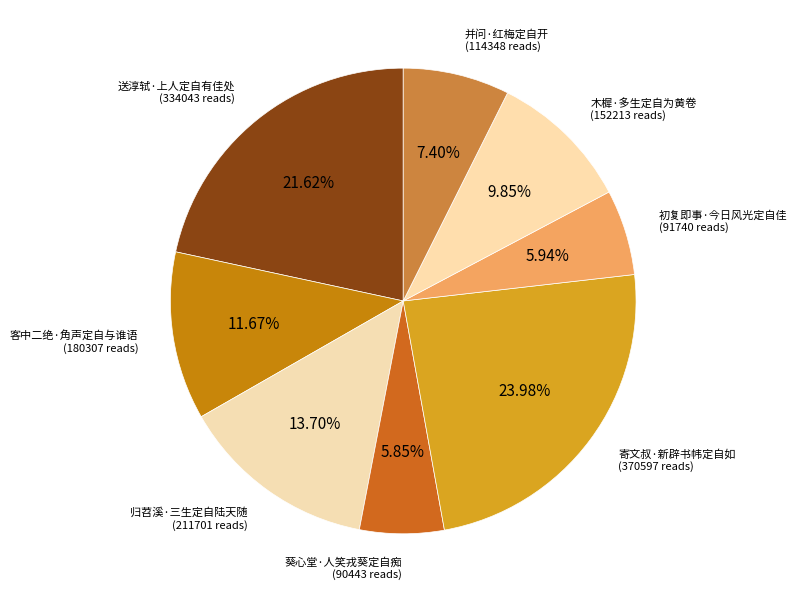

Does 并问·红梅定自开 account for over 50% of the chart?

No